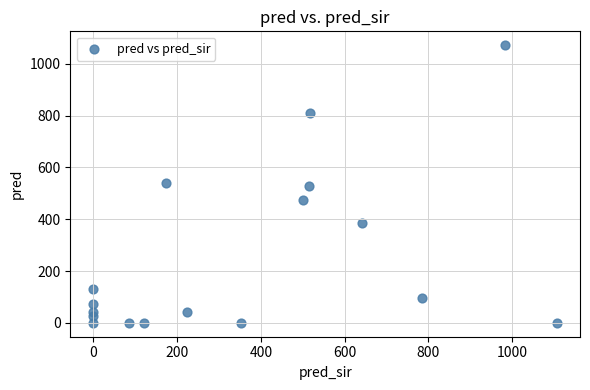

What is the range of X values (max minus min)?

1107.0